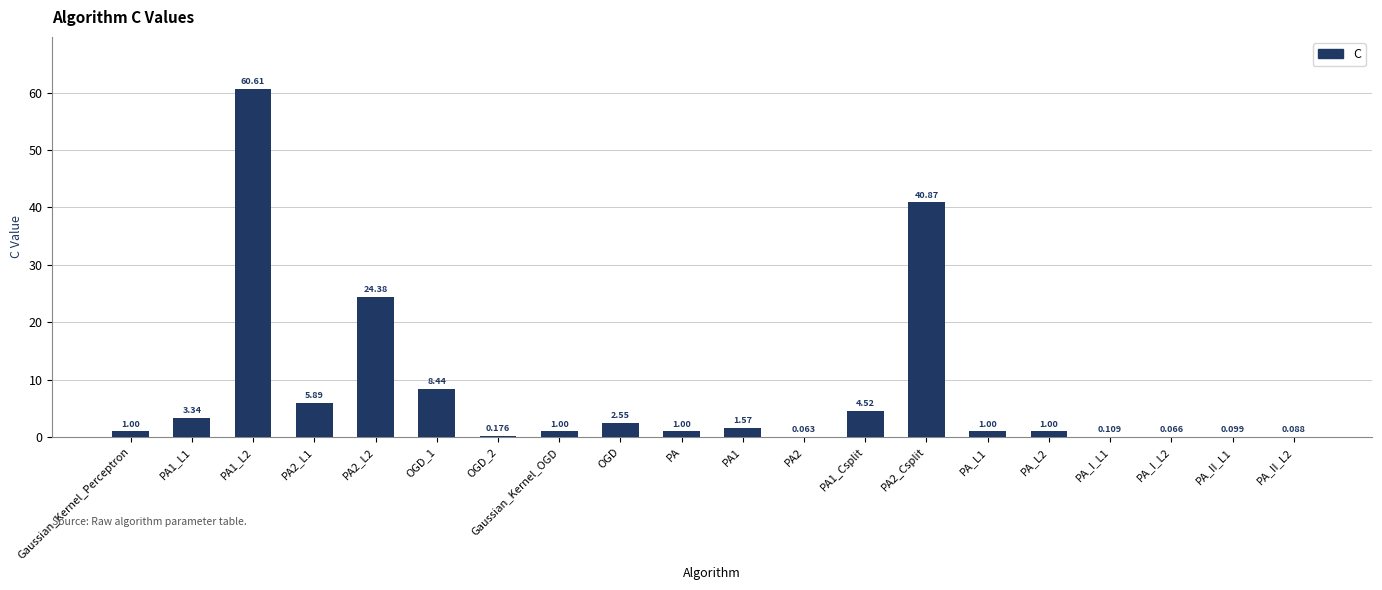

The value at PA1 is 1.6. True or false?

True